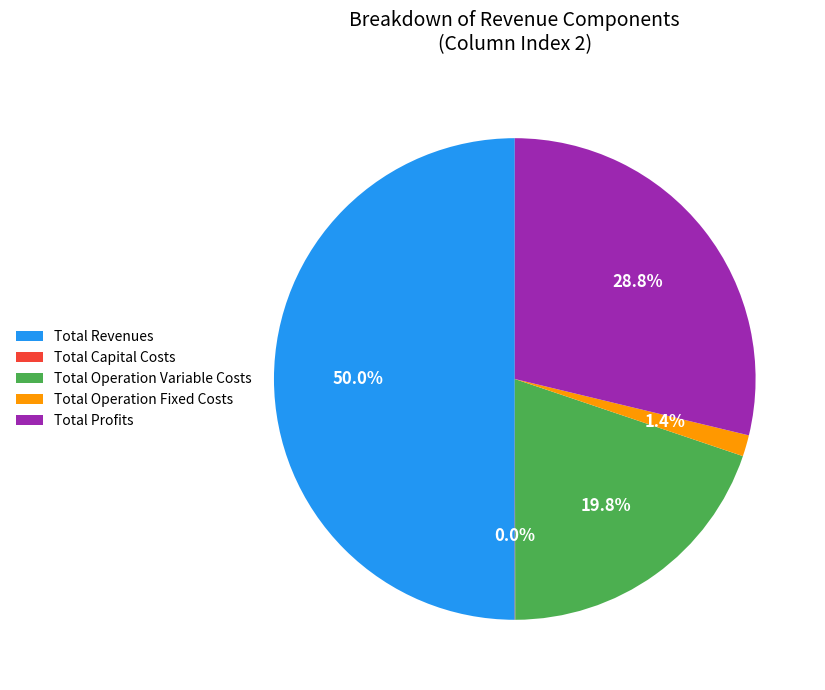

To the nearest percent, what portion does Total Profits represent?

29%